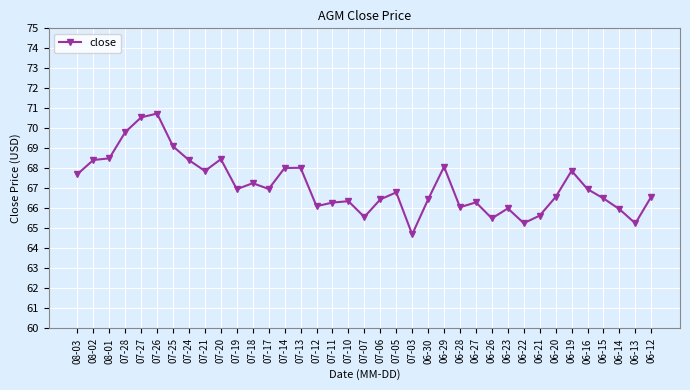

What value does the data have at 06-29?

68.1